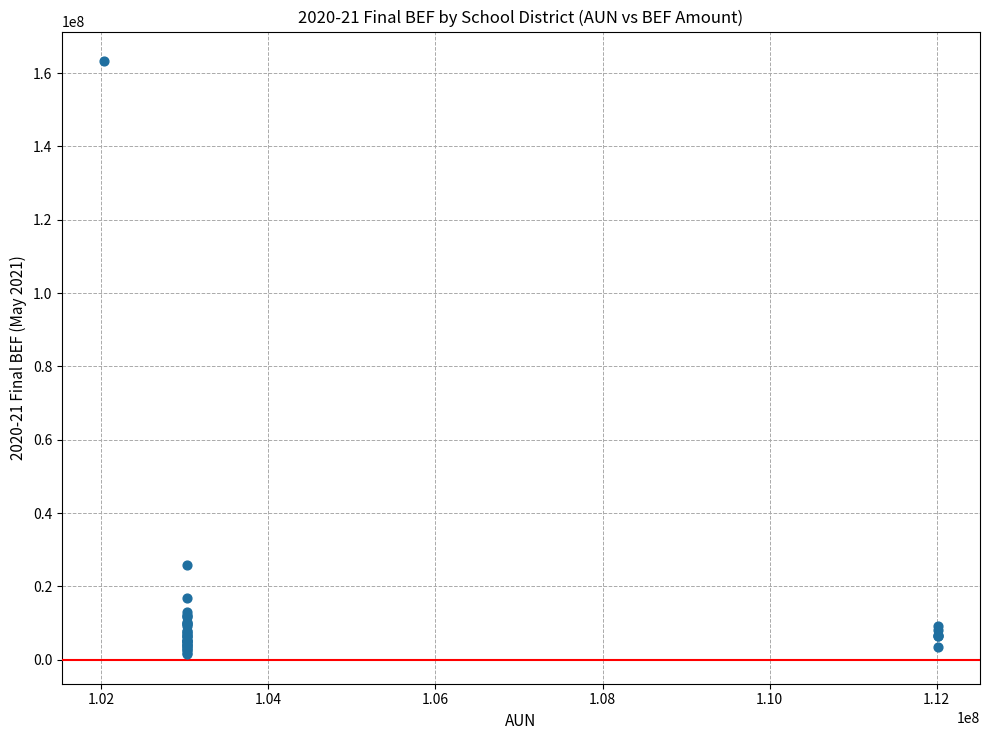

What Y value in the scatter plot is closest to 82393723?

25922837.1